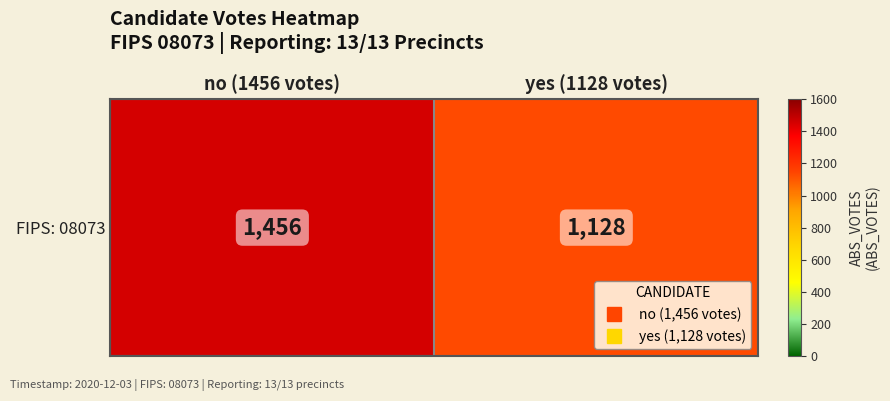

Is it true that the value at yes (1128 votes) is 333?

False